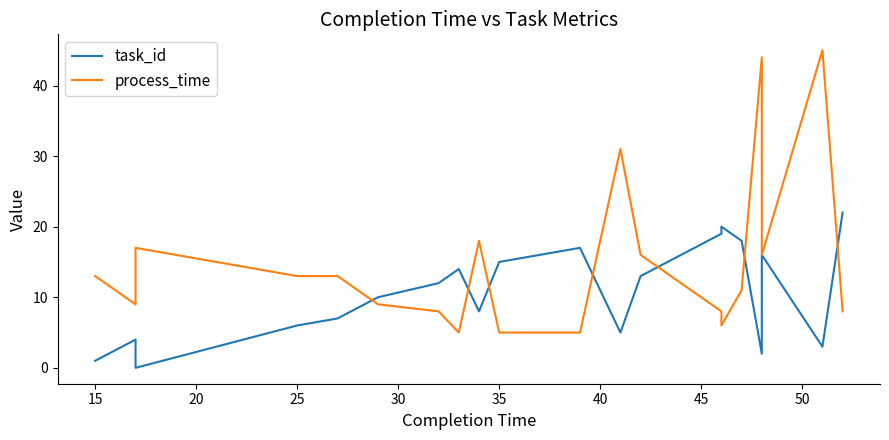

Does the chart display data point markers on the line(s)?

No